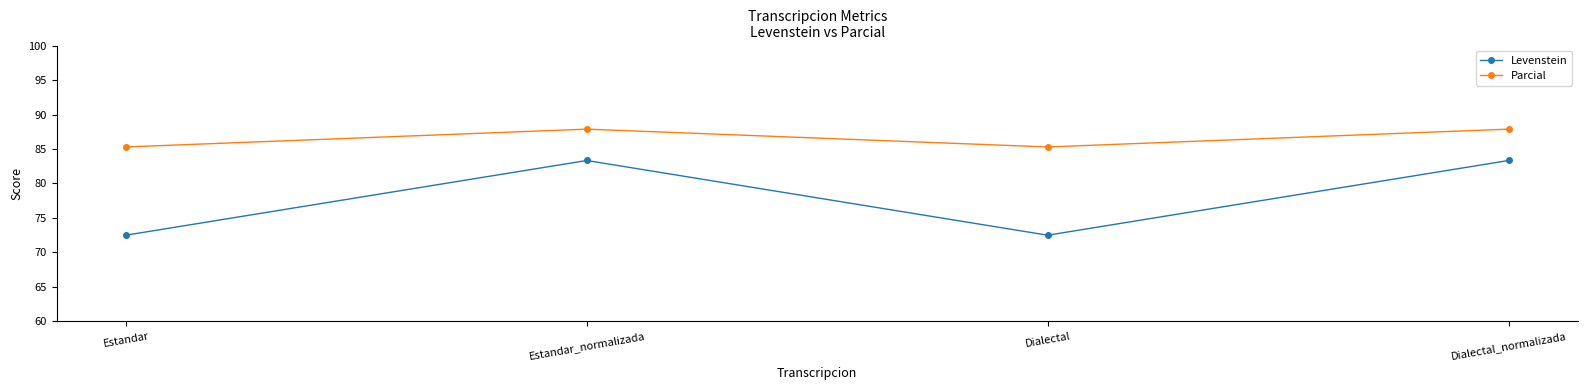

What value does the Parcial series have at Dialectal_normalizada?

87.9